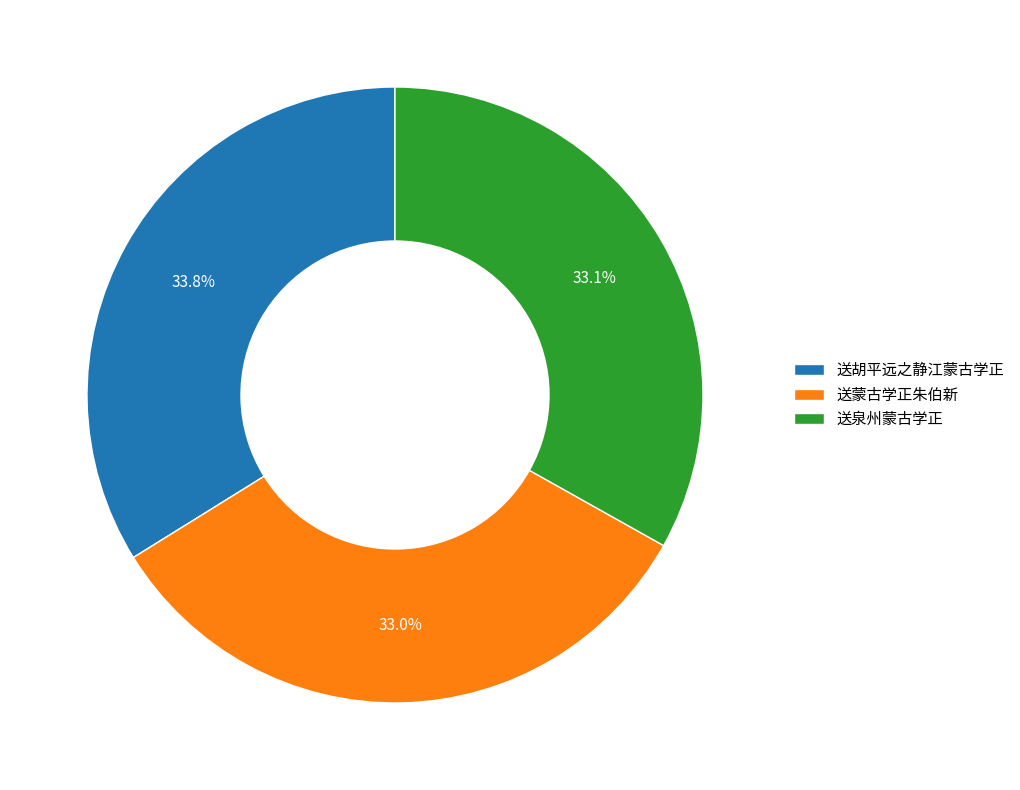

Does any single category account for the majority?

No